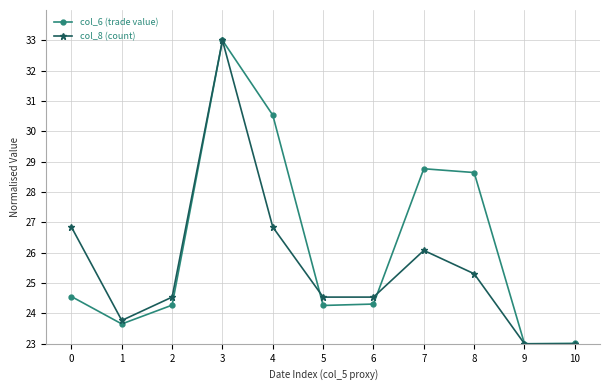

Which series has the largest total across all categories?

col_6 (trade value)